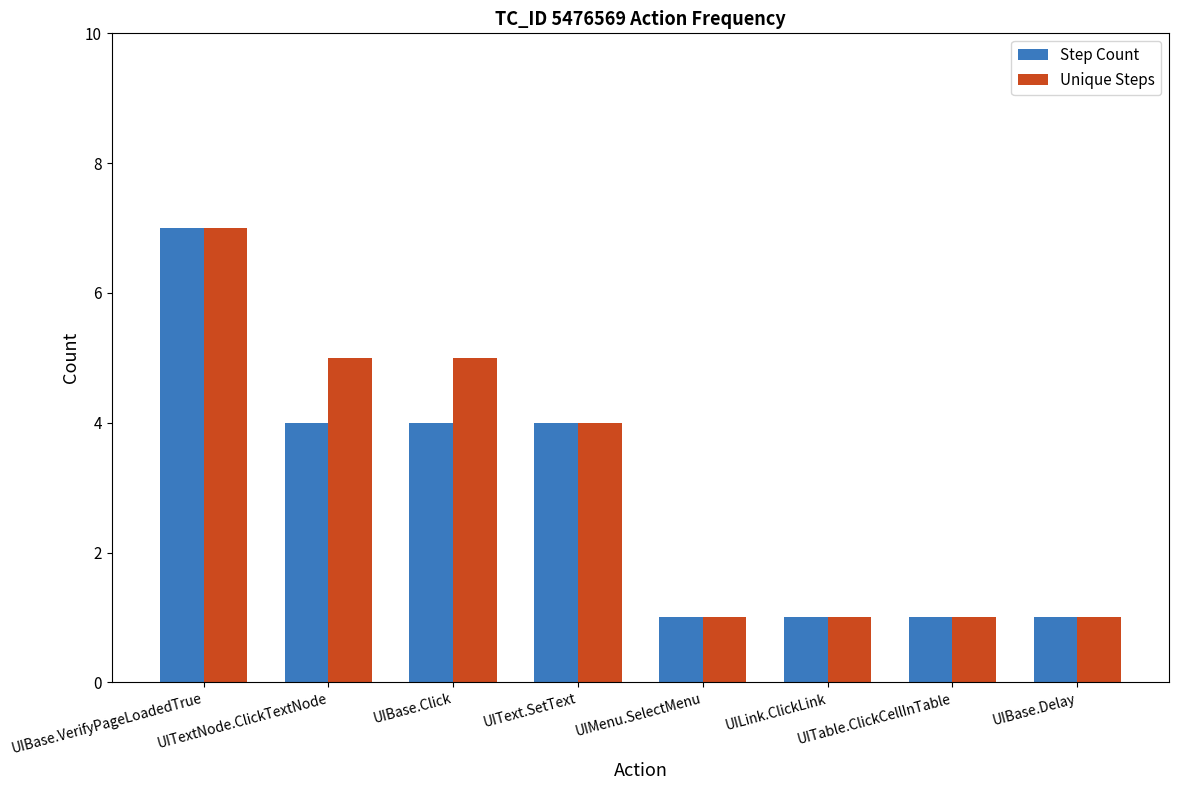

At which label does Step Count reach its peak?

UIBase.VerifyPageLoadedTrue